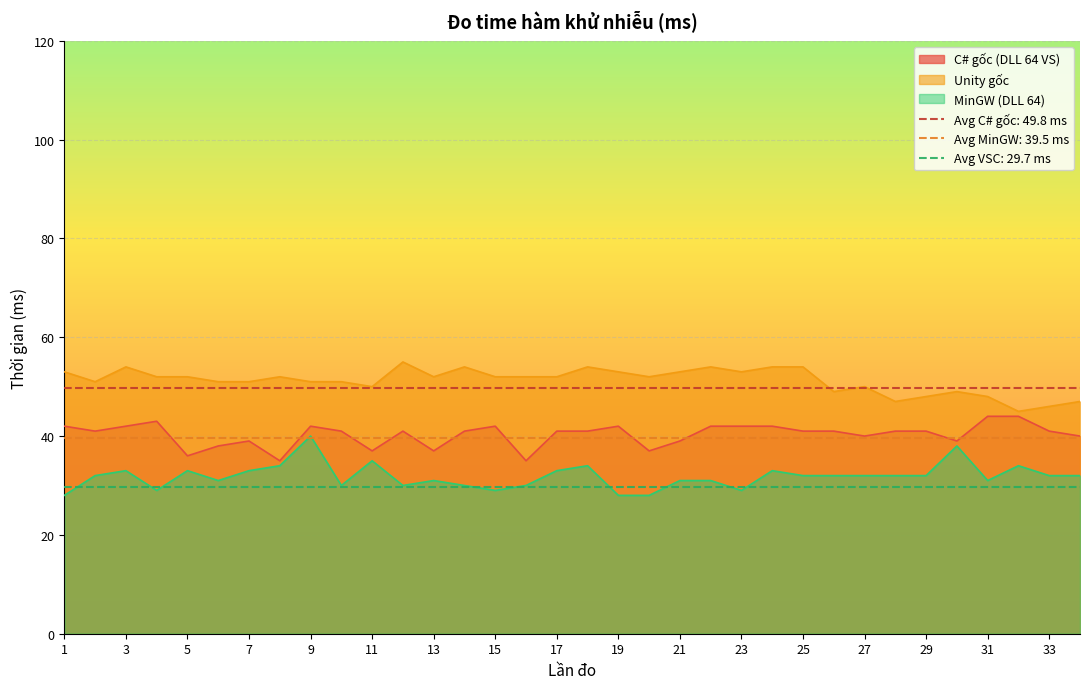

Count the number of data series in this chart.

3